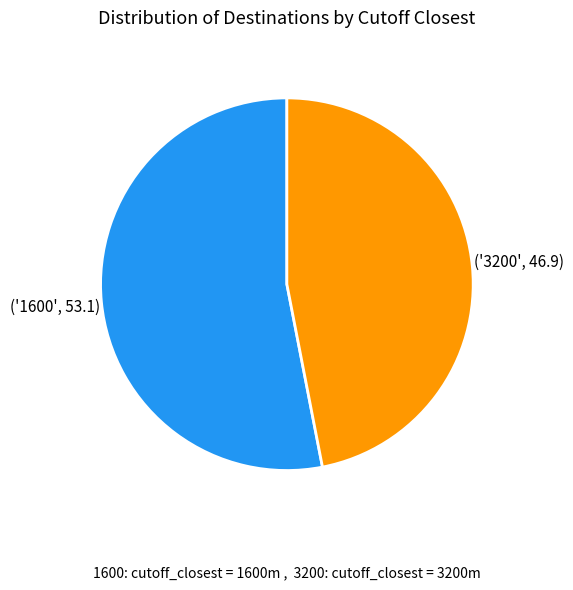

Is there any slice that represents more than half of the pie?

Yes